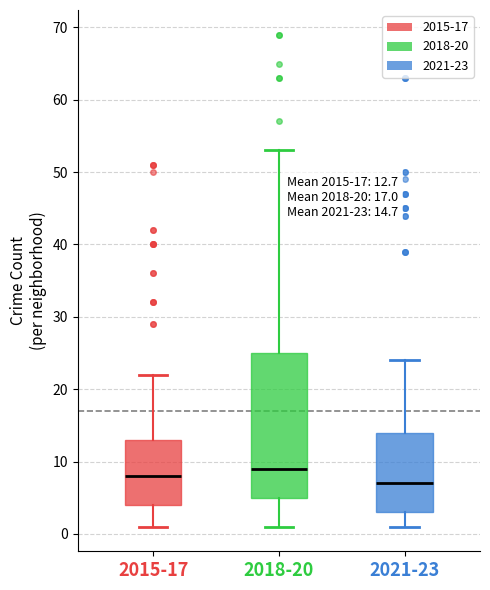

Which box is the tallest, from its lower edge to its upper edge?

2018-20